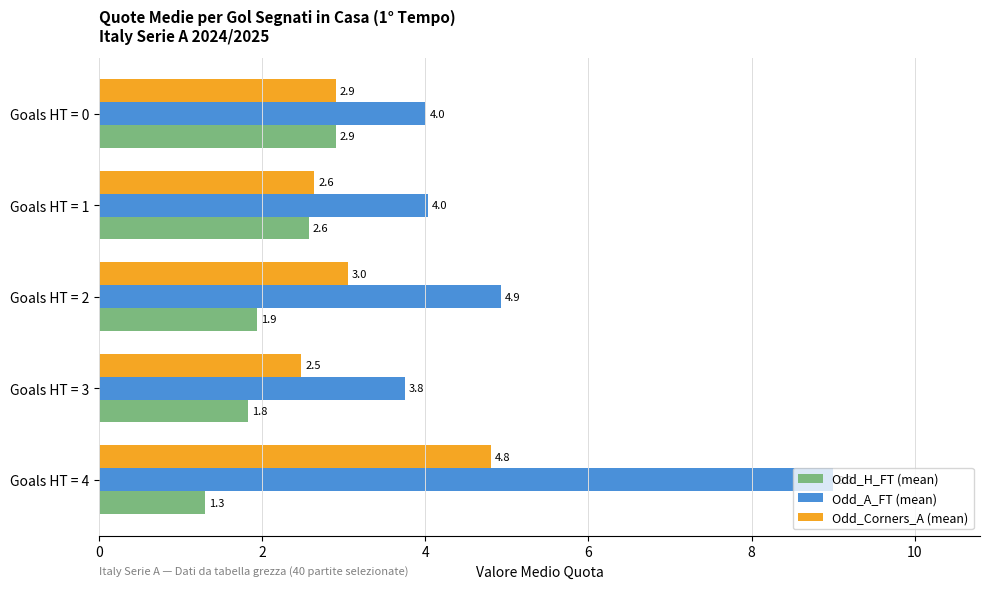

What is the maximum value for Odd_Corners_A (mean)?

4.8